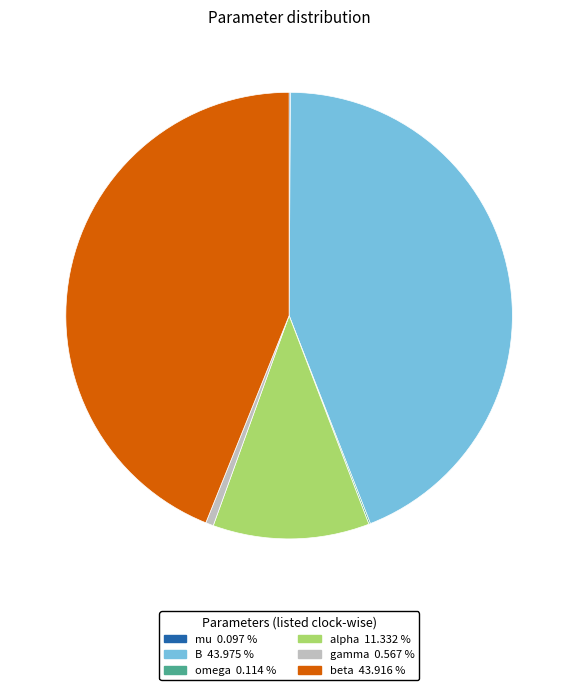

Is it true that B is 57% of the pie?

False